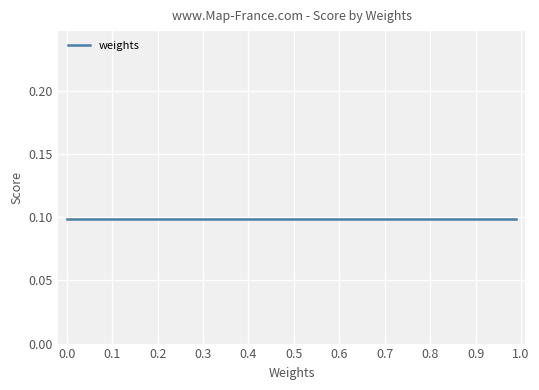

What is the sum of all values?

28.2